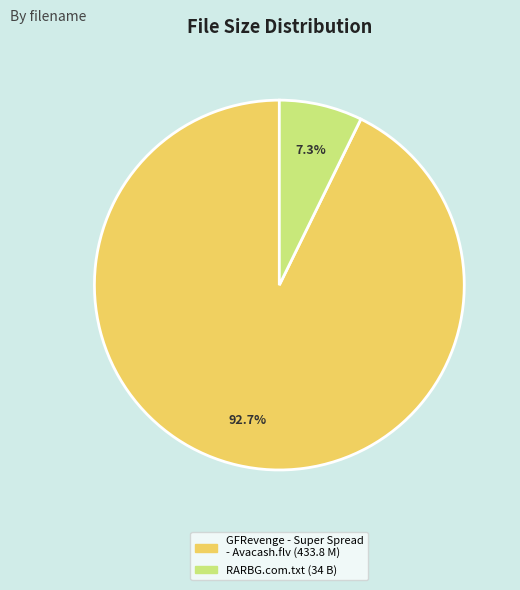

Which slice is the largest?

GFRevenge - Super Spread - Avacash.flv